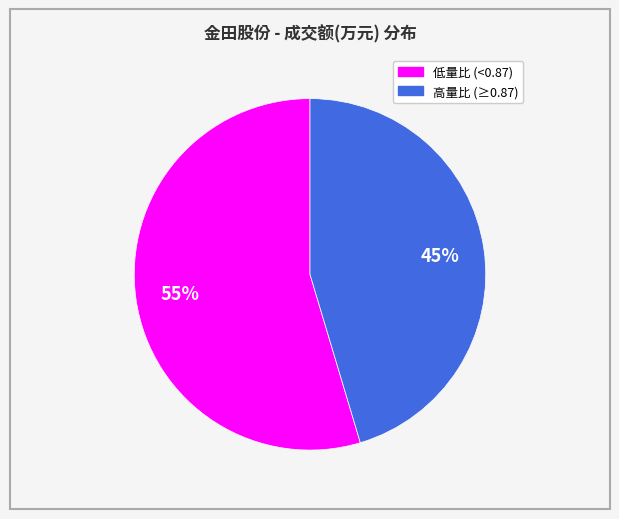

Does any single category account for the majority?

Yes